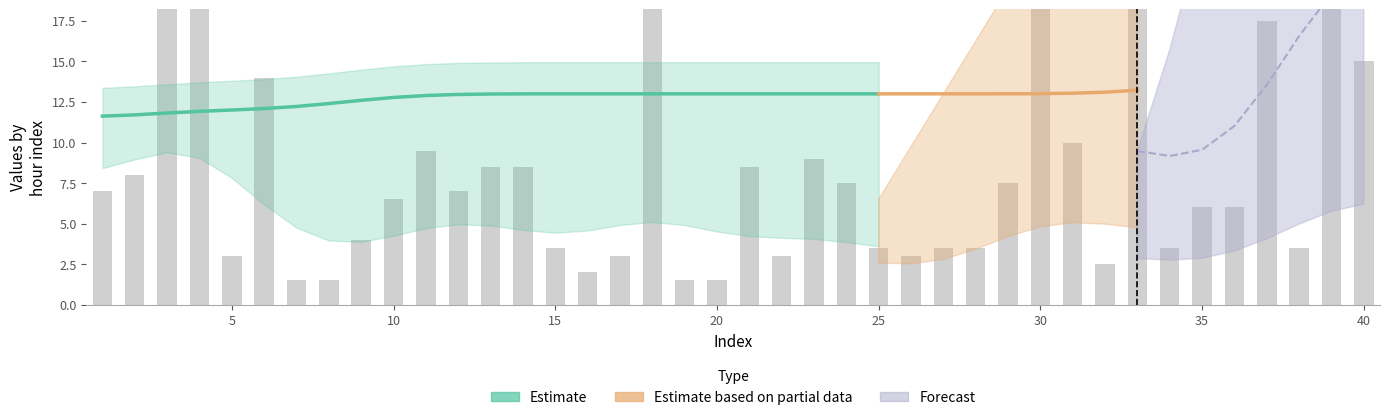

What is the change in value from 26 to 31?

+7.0